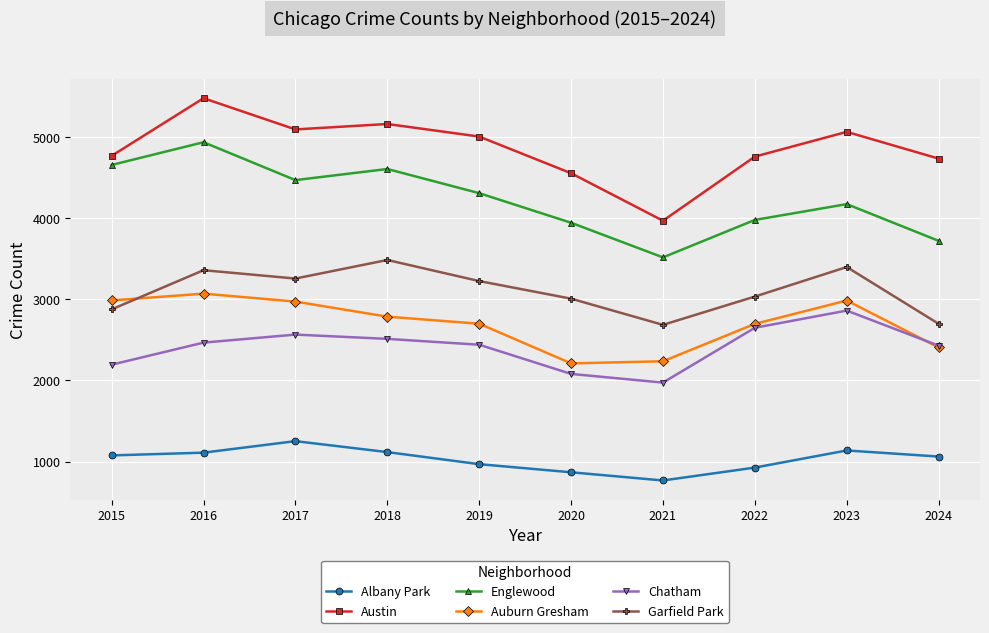

What is the greatest value displayed?

5481